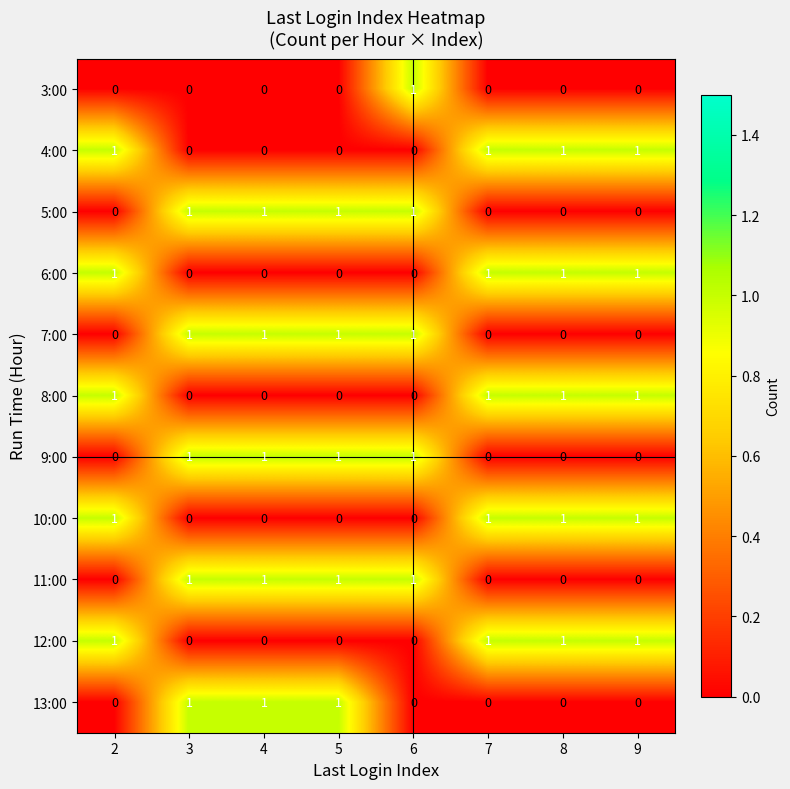

True or false: 9:00 has a value of 0 at 2.

True